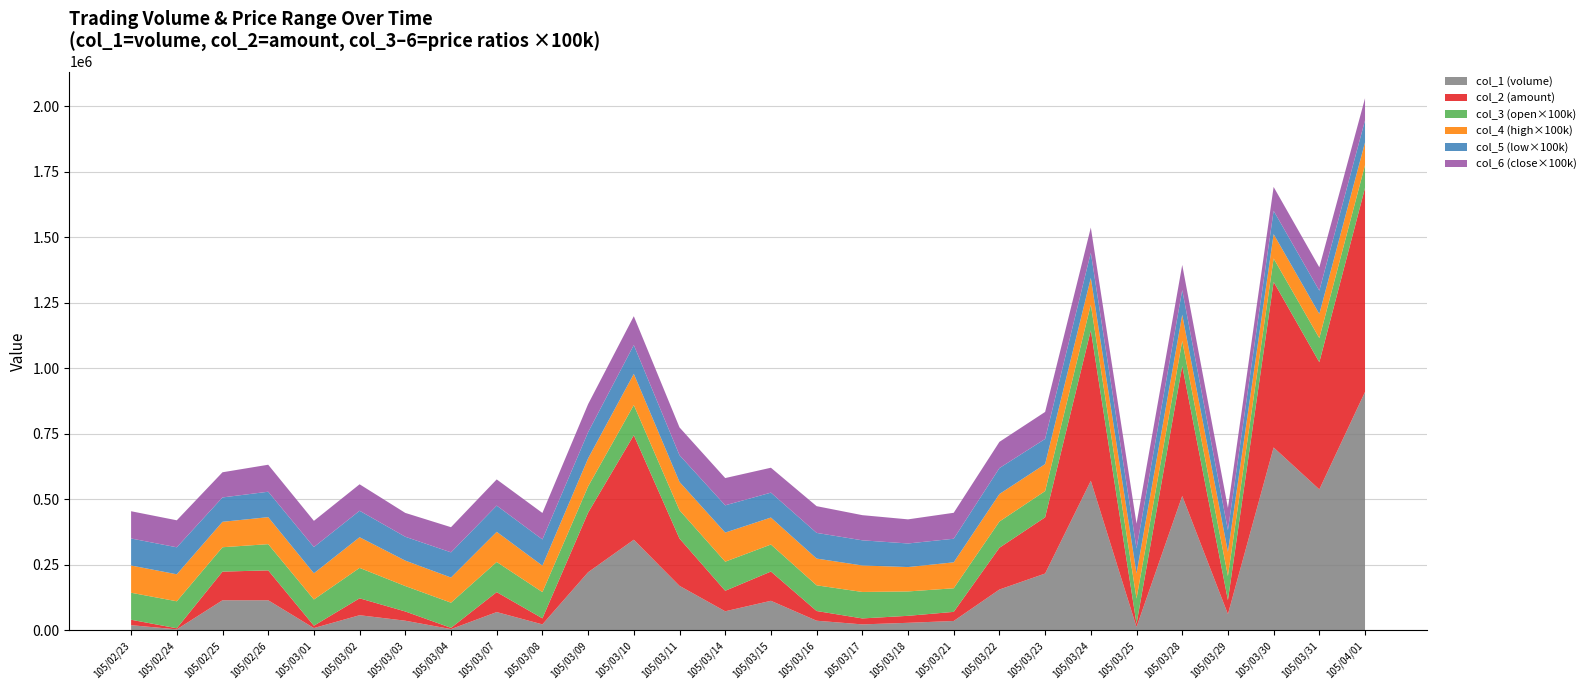

Reading right to left, extract all data points from this chart.

col_2: 105/04/01=778250.0	105/03/31=485320.0	105/03/30=631930.0	105/03/29=53450.0	105/03/28=496420.0	105/03/25=12430.0	105/03/24=573930.0	105/03/23=214530.0	105/03/22=159350.0	105/03/21=34760.0	105/03/18=26680.0	105/03/17=22720.0	105/03/16=37060.0	105/03/15=111650.0	105/03/14=78230.0	105/03/11=180480.0	105/03/10=398720.0	105/03/09=227320.0	105/03/08=23100.0	105/03/07=76100.0	105/03/04=4800.0	105/03/03=35270.0	105/03/02=64490.0	105/03/01=9000.0	105/02/26=114090.0	105/02/25=109340.0	105/02/24=4120.0	105/02/23=20700.0
col_4: 105/04/01=0.9	105/03/31=0.9	105/03/30=0.9	105/03/29=0.9	105/03/28=1.0	105/03/25=1.0	105/03/24=1.0	105/03/23=1.0	105/03/22=1.1	105/03/21=1.0	105/03/18=0.9	105/03/17=1.0	105/03/16=1.0	105/03/15=1.0	105/03/14=1.1	105/03/11=1.1	105/03/10=1.2	105/03/09=1.1	105/03/08=1.0	105/03/07=1.1	105/03/04=1.0	105/03/03=1.0	105/03/02=1.2	105/03/01=1.0	105/02/26=1.0	105/02/25=1.0	105/02/24=1.0	105/02/23=1.0
col_5: 105/04/01=0.8	105/03/31=0.9	105/03/30=0.9	105/03/29=0.8	105/03/28=0.9	105/03/25=0.9	105/03/24=1.0	105/03/23=1.0	105/03/22=1.0	105/03/21=0.9	105/03/18=0.9	105/03/17=1.0	105/03/16=1.0	105/03/15=0.9	105/03/14=1.0	105/03/11=1.0	105/03/10=1.1	105/03/09=1.0	105/03/08=1.0	105/03/07=1.0	105/03/04=1.0	105/03/03=0.9	105/03/02=1.0	105/03/01=1.0	105/02/26=1.0	105/02/25=0.9	105/02/24=1.0	105/02/23=1.0
col_6: 105/04/01=0.8	105/03/31=0.9	105/03/30=0.9	105/03/29=0.8	105/03/28=1.0	105/03/25=0.9	105/03/24=1.0	105/03/23=1.0	105/03/22=1.0	105/03/21=1.0	105/03/18=0.9	105/03/17=1.0	105/03/16=1.0	105/03/15=0.9	105/03/14=1.0	105/03/11=1.1	105/03/10=1.1	105/03/09=1.1	105/03/08=1.0	105/03/07=1.0	105/03/04=1.0	105/03/03=0.9	105/03/02=1.0	105/03/01=1.0	105/02/26=1.0	105/02/25=1.0	105/02/24=1.0	105/02/23=1.0
col_3: 105/04/01=0.9	105/03/31=0.9	105/03/30=0.9	105/03/29=0.9	105/03/28=0.9	105/03/25=1.0	105/03/24=1.0	105/03/23=1.0	105/03/22=1.0	105/03/21=0.9	105/03/18=0.9	105/03/17=1.0	105/03/16=1.0	105/03/15=1.0	105/03/14=1.1	105/03/11=1.1	105/03/10=1.1	105/03/09=1.0	105/03/08=1.0	105/03/07=1.1	105/03/04=1.0	105/03/03=1.0	105/03/02=1.2	105/03/01=1.0	105/02/26=1.0	105/02/25=0.9	105/02/24=1.0	105/02/23=1.0
col_1: 105/04/01=910000.0	105/03/31=538000.0	105/03/30=698000.0	105/03/29=62000.0	105/03/28=513000.0	105/03/25=13000.0	105/03/24=571000.0	105/03/23=217000.0	105/03/22=156000.0	105/03/21=36000.0	105/03/18=29000.0	105/03/17=23000.0	105/03/16=37000.0	105/03/15=113000.0	105/03/14=73000.0	105/03/11=170000.0	105/03/10=346000.0	105/03/09=222000.0	105/03/08=23000.0	105/03/07=70000.0	105/03/04=5000.0	105/03/03=37000.0	105/03/02=58000.0	105/03/01=9000.0	105/02/26=115000.0	105/02/25=115000.0	105/02/24=4000.0	105/02/23=20000.0